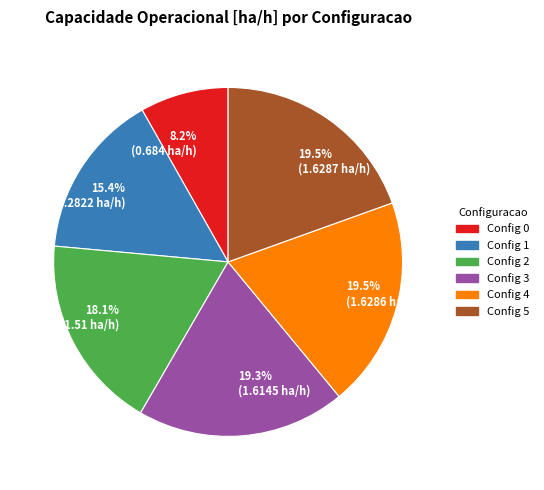

Is there any slice that represents more than half of the pie?

No